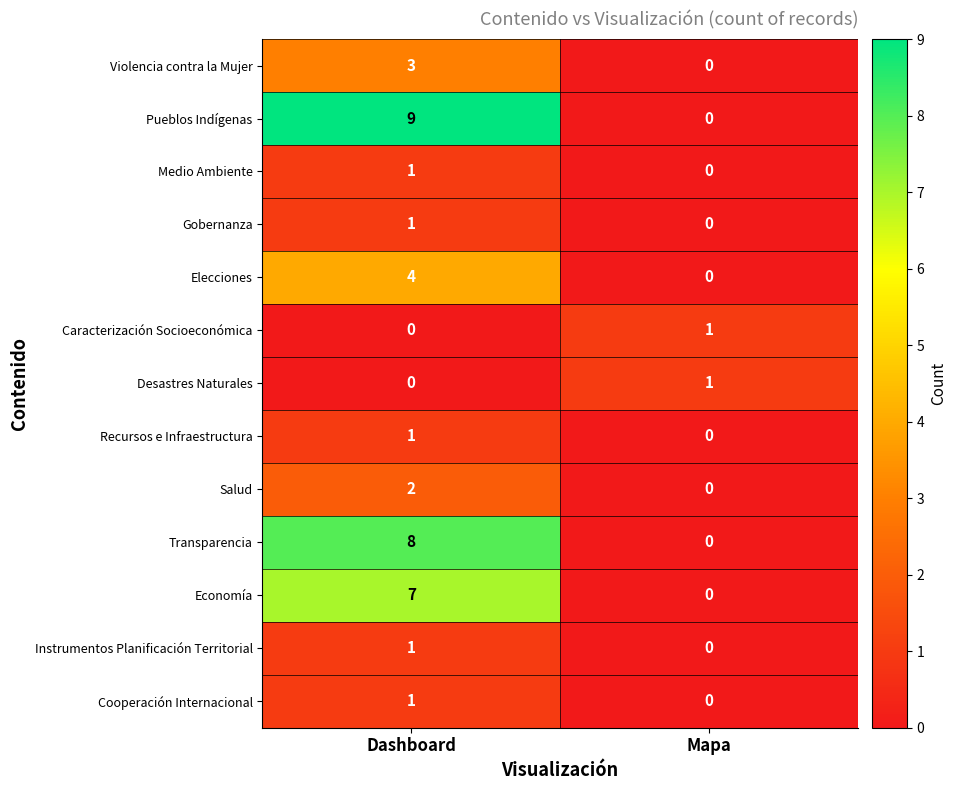

At which label is Recursos e Infraestructura closest to 0?

Mapa